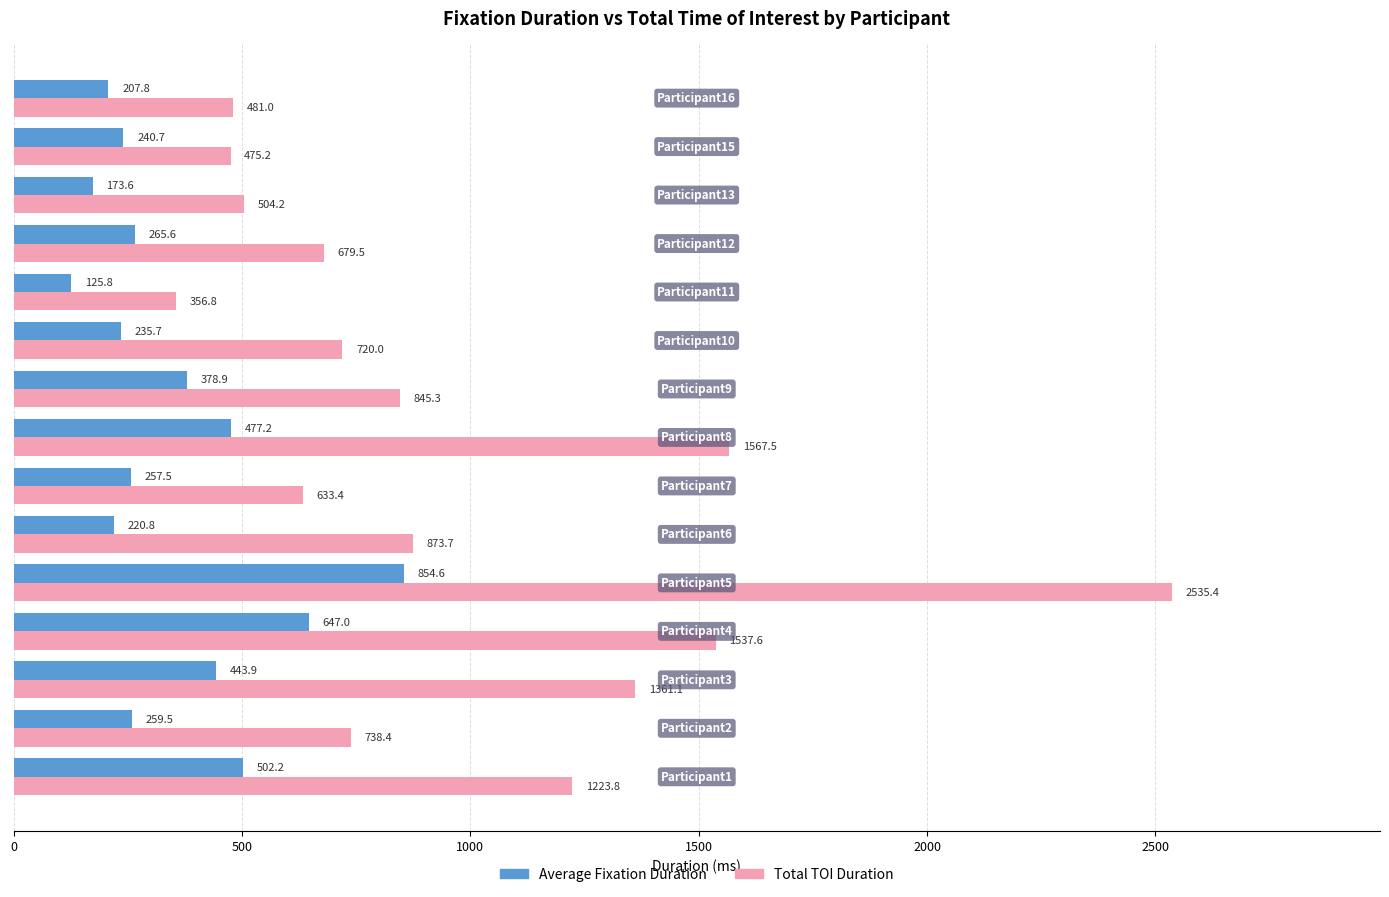

How many data points in Total TOI Duration are above 738?

8